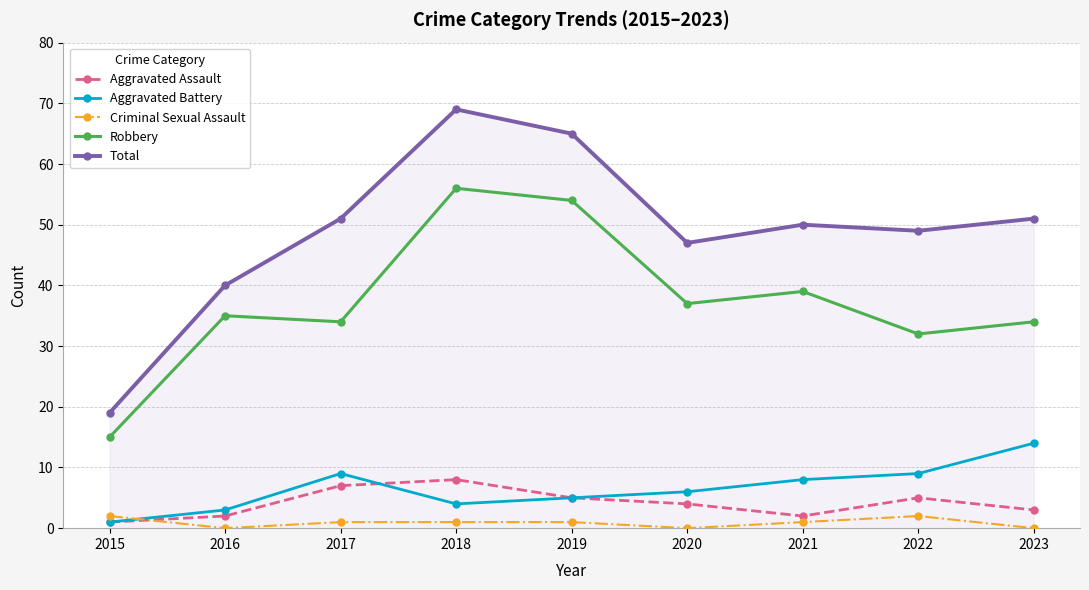

Where is the first local maximum for Aggravated Battery?

2017